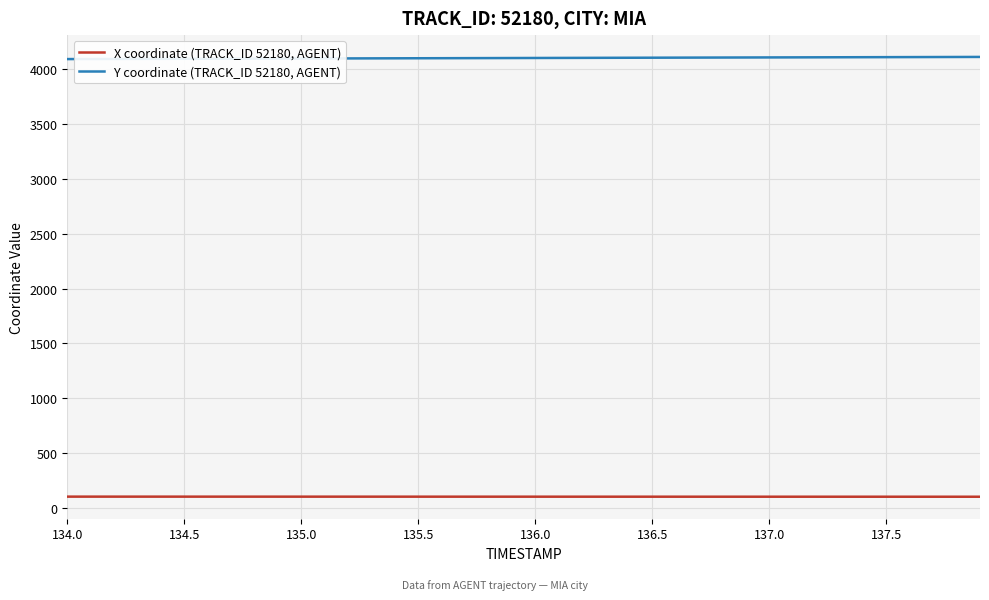

True or false: X coordinate (TRACK_ID 52180, AGENT) and Y coordinate (TRACK_ID 52180, AGENT) intersect in this chart.

False